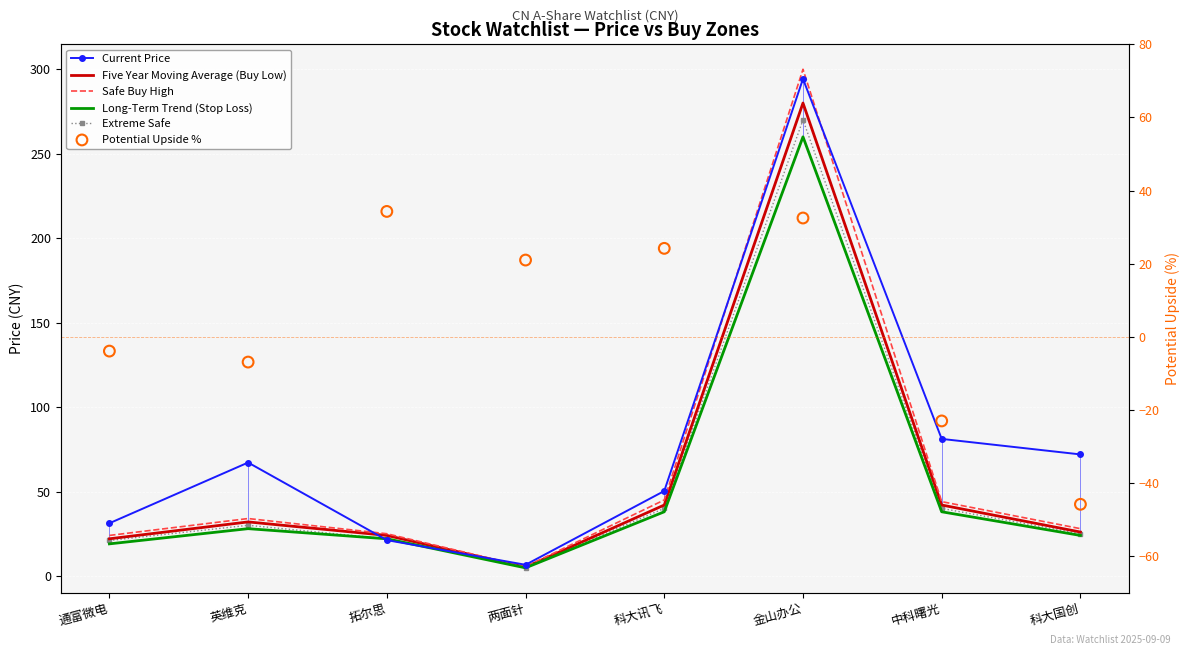

What are all the series names shown in the legend?

Current Price, Five Year Moving Average (Buy Low), Safe Buy High, Long-Term Trend (Stop Loss), Extreme Safe, Potential Upside %